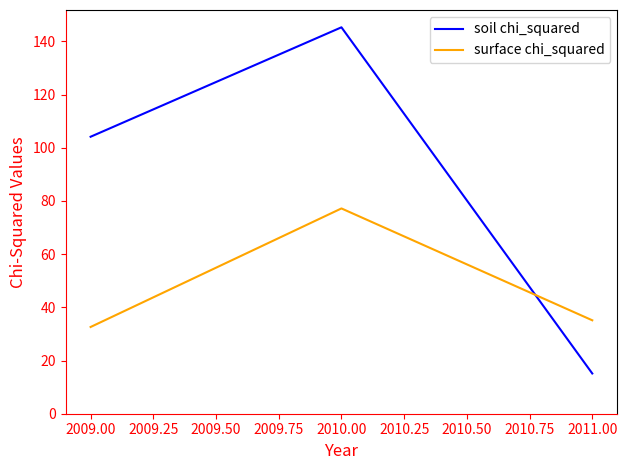

How many lines are shown in the chart?

2